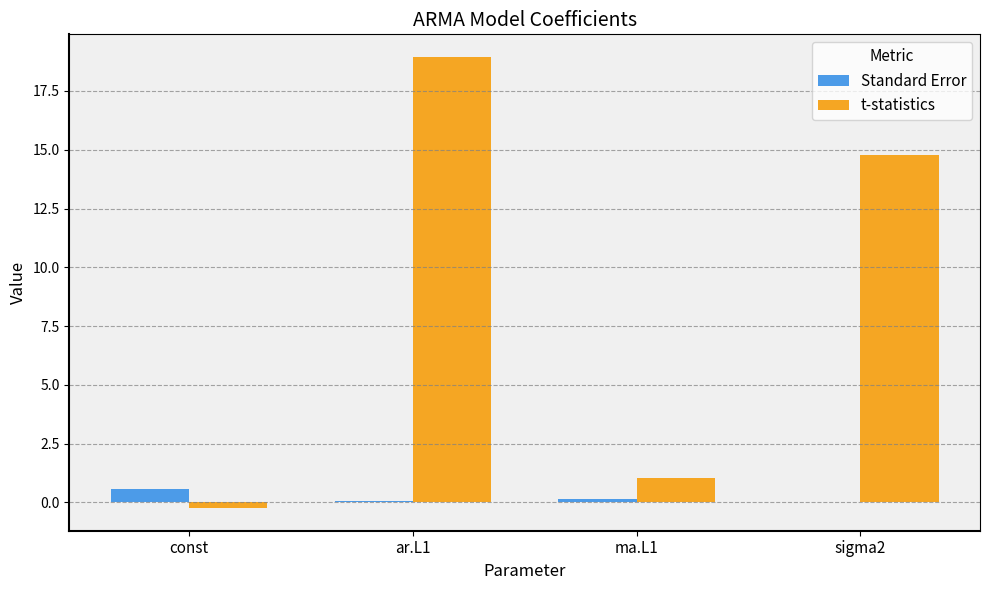

Which series has the widest spread of values?

t-statistics